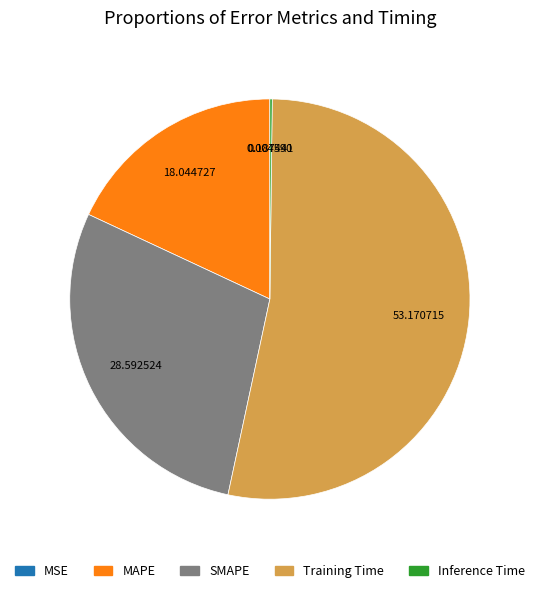

Which category has the biggest portion of the pie?

Training Time